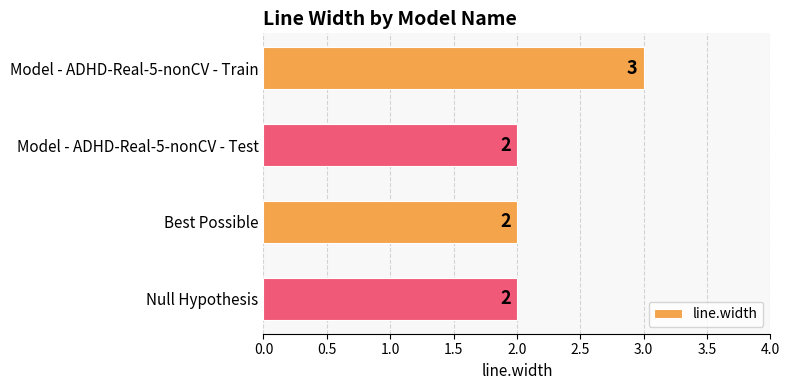

What is the label of the 3rd bar from the top?

Best Possible